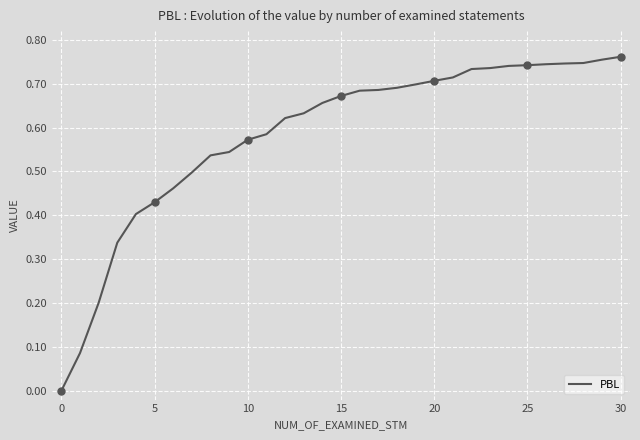

The PBL series shows 0.7 at 20. True or false?

True